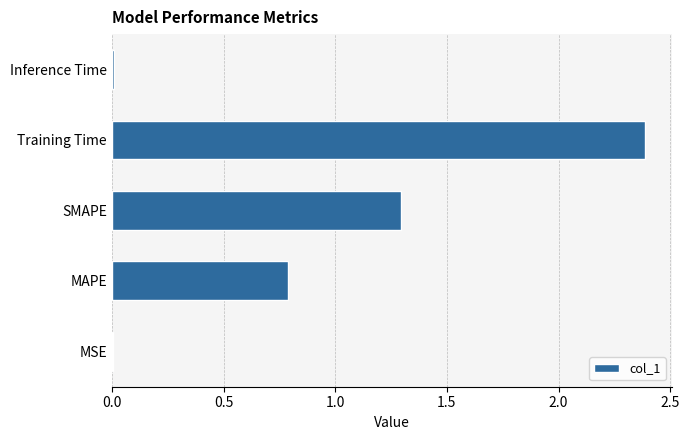

Count the number of categories in the chart.

5